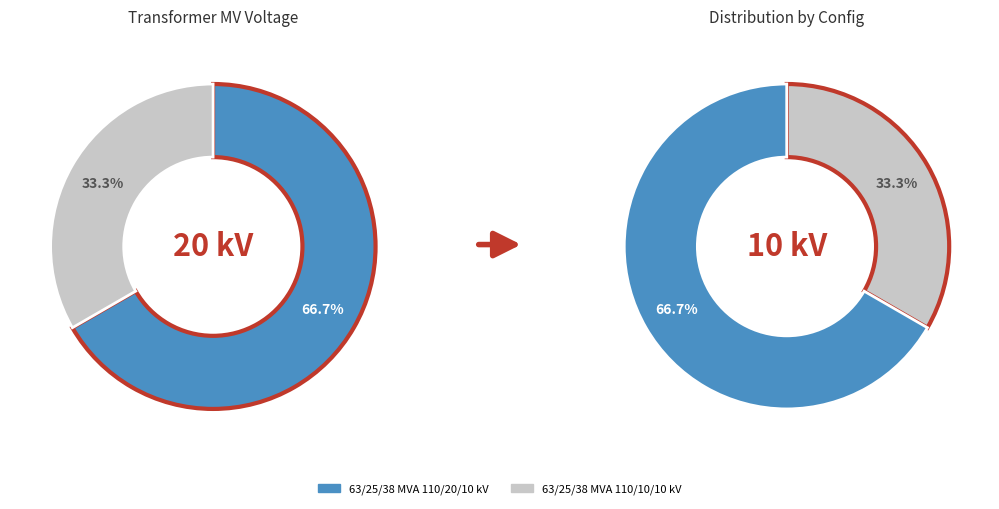

True or false: 63/25/38 MVA 110/10/10 kV accounts for 22% of the total.

False